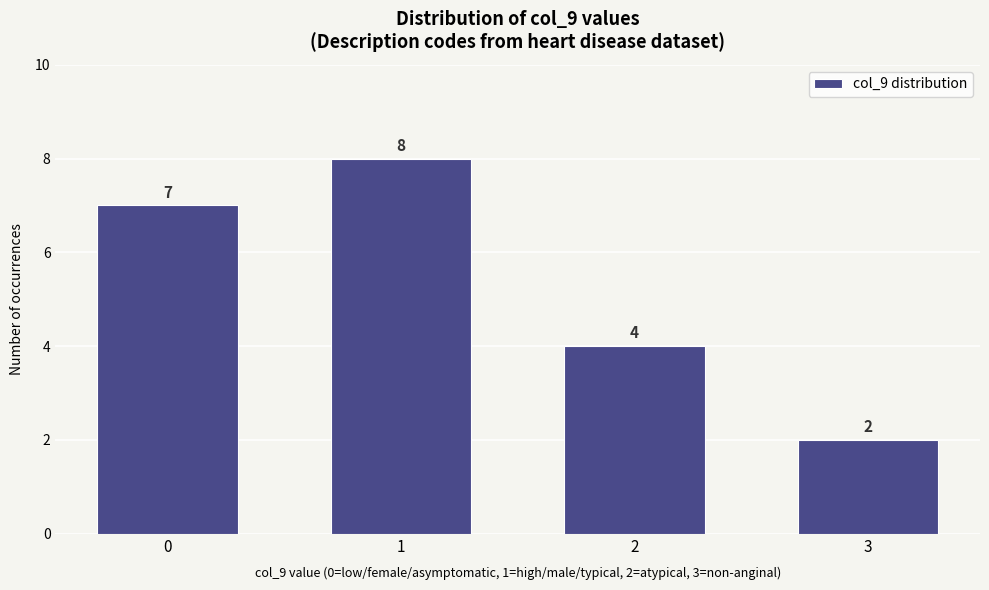

Reading left to right, what are all the values shown in this chart?

7	8	4	2